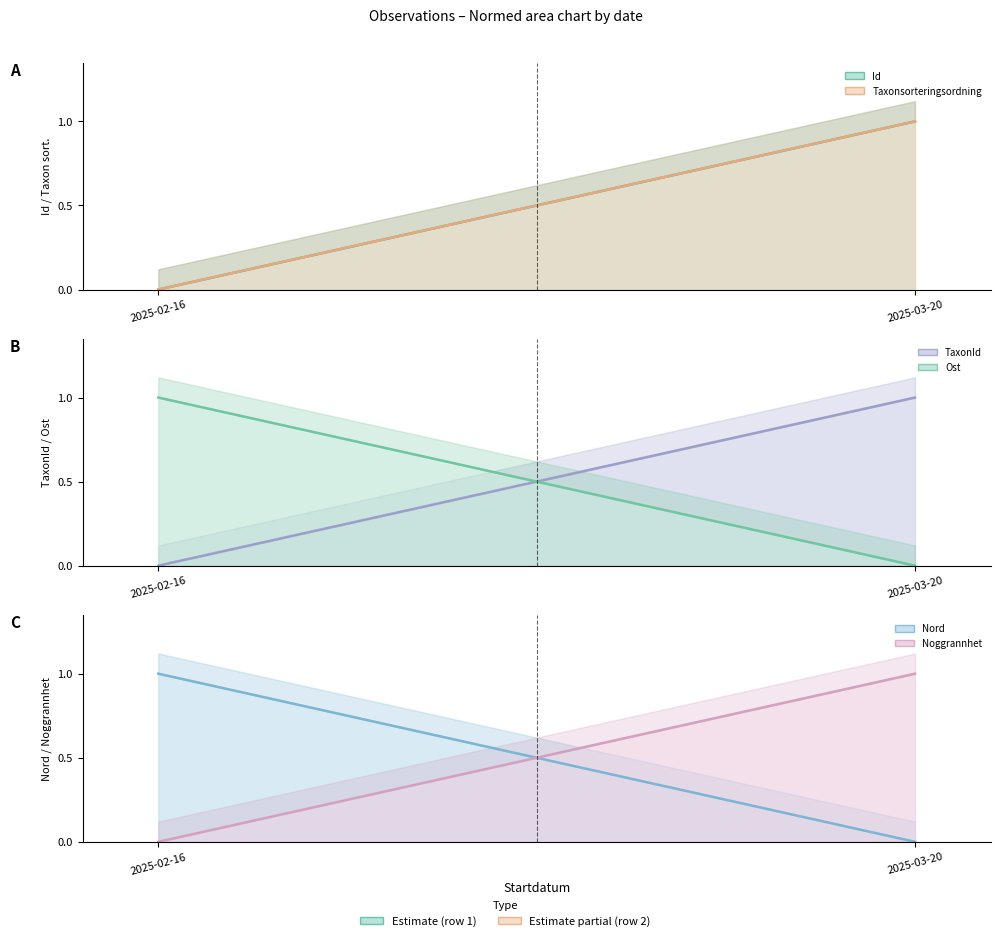

At which category is the sum across all series the highest?

2025-03-20